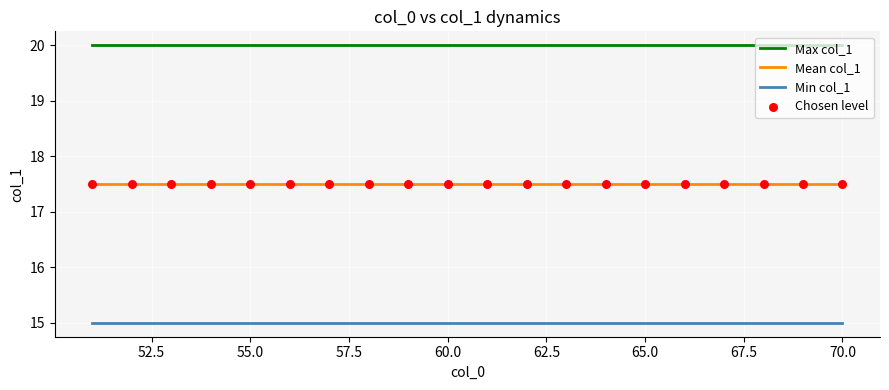

List the series in order of their peak value, lowest first.

Min col_1, Mean col_1, Max col_1